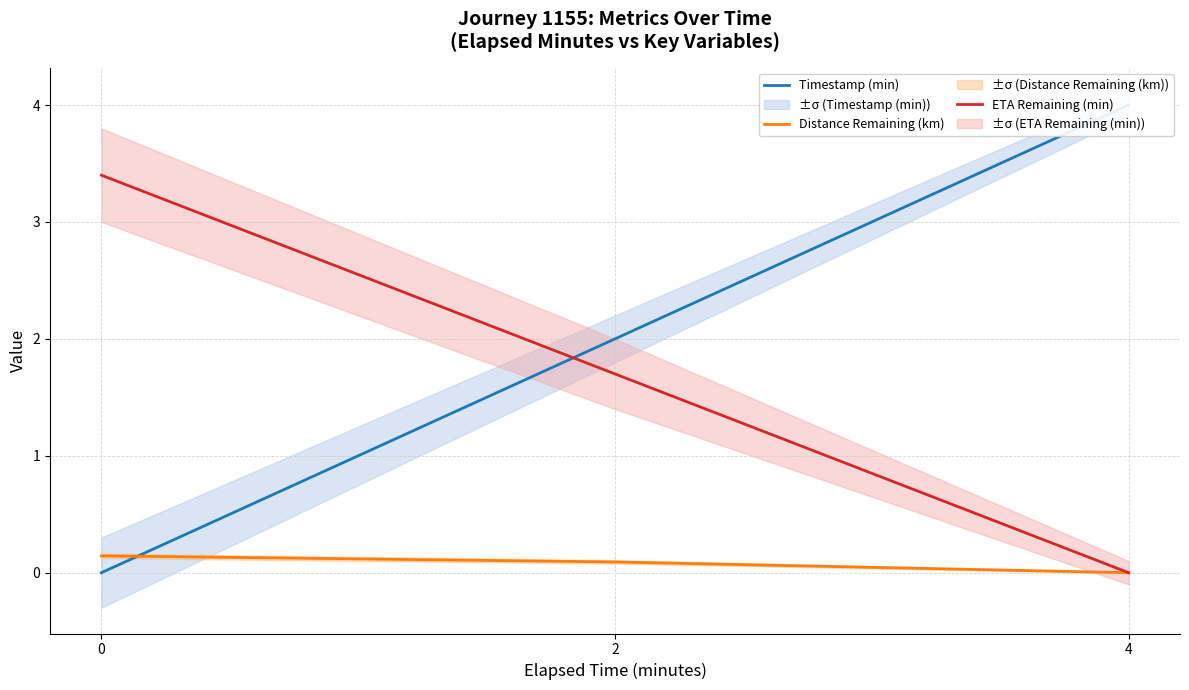

Is this an area chart (filled region under the line)?

No